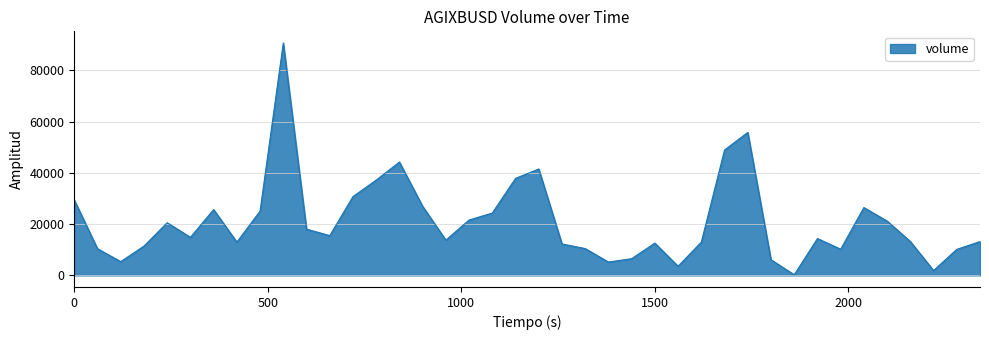

How many interior local valleys (lower than both neighbors) does the data have?

10